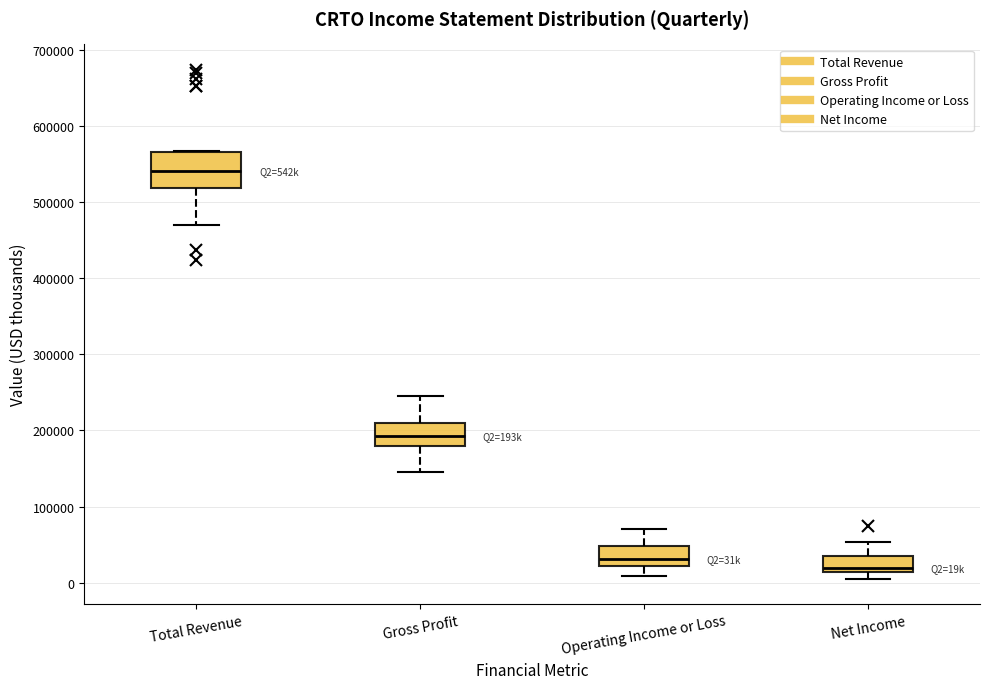

Reading left to right, transcribe this box plot: for each box, give where its median line is, the range the box spans, and where its two whiskers end, as read against the y-axis. The values are not printed on the chart, so give them approximately, as read against the axis.

Total Revenue: median 540000, box 520000 to 570000, whiskers 470000 to 570000
Gross Profit: median 190000, box 180000 to 210000, whiskers 150000 to 250000
Operating Income or Loss: median 30000, box 20000 to 50000, whiskers 10000 to 70000
Net Income: median 20000, box 10000 to 30000, whiskers 10000 (just below the box's lower edge) to 50000